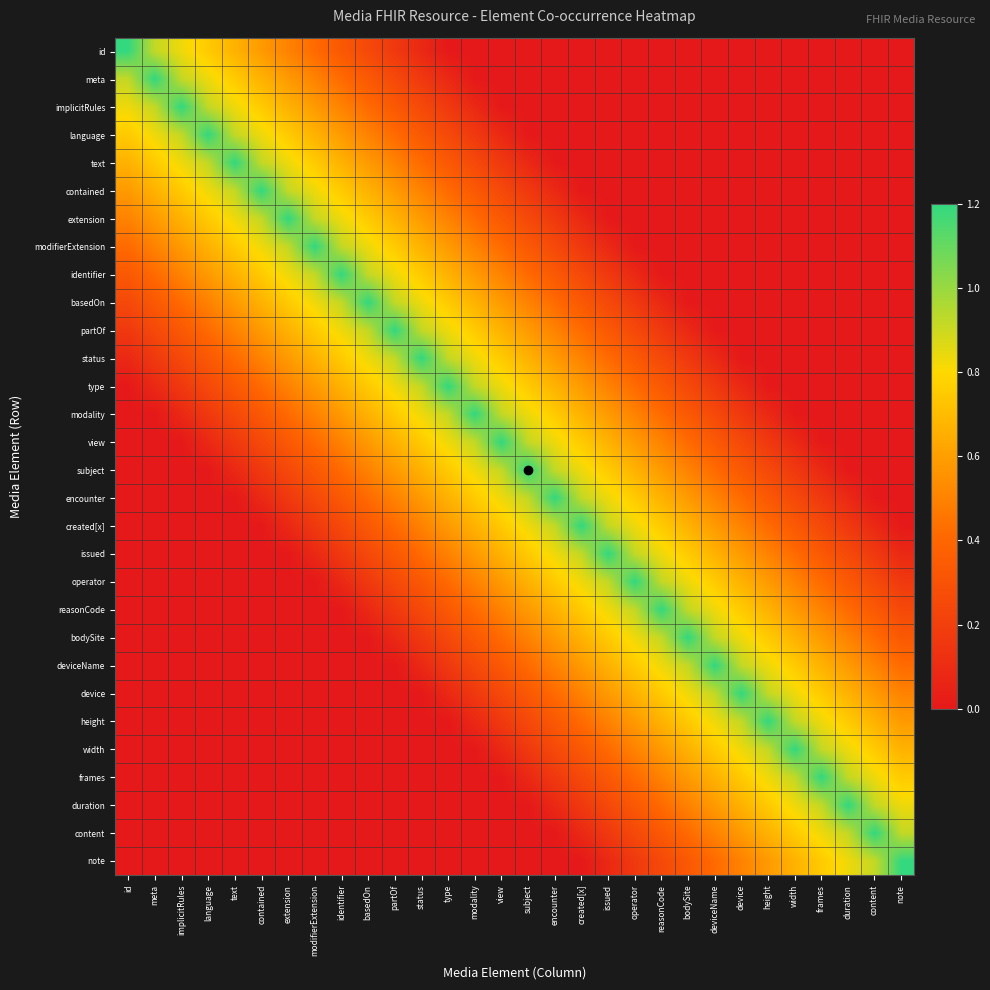

At which category is the sum across all series the highest?

status